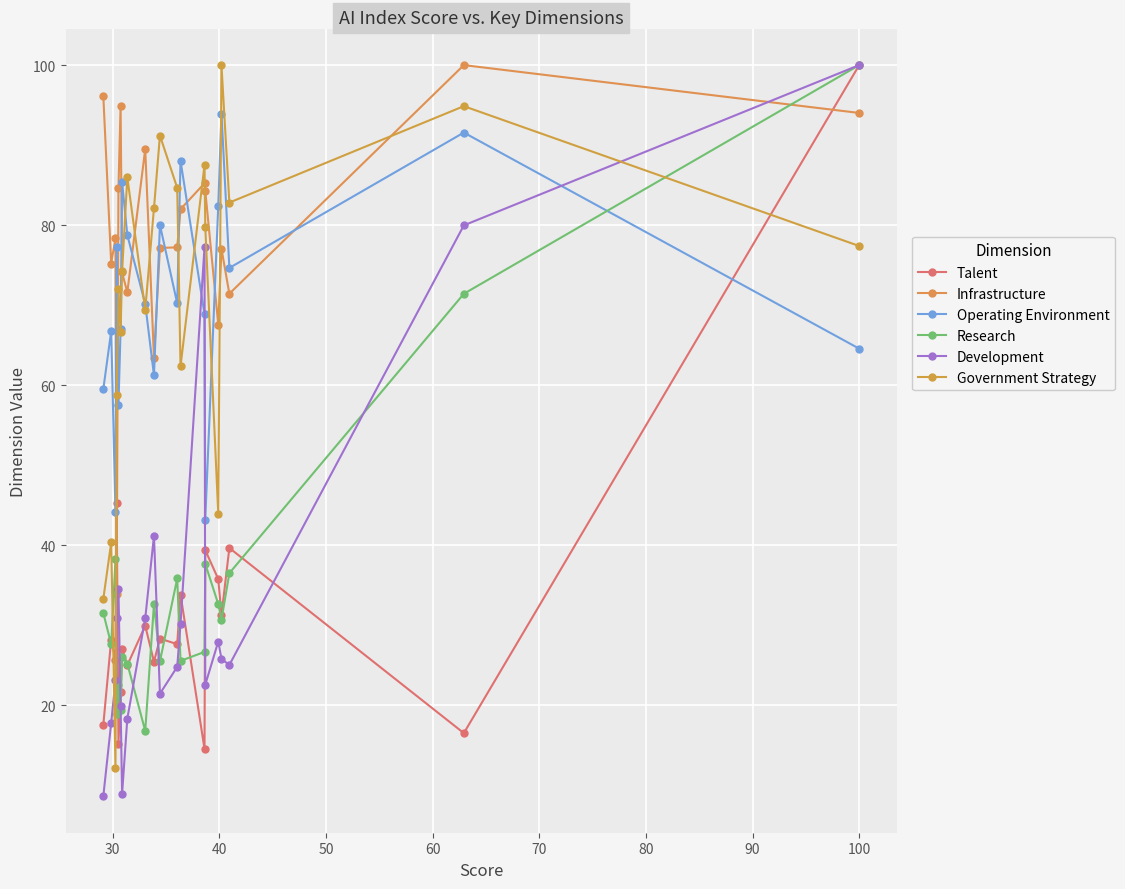

True or false: Operating Environment has more than 2 interior local peaks.

True